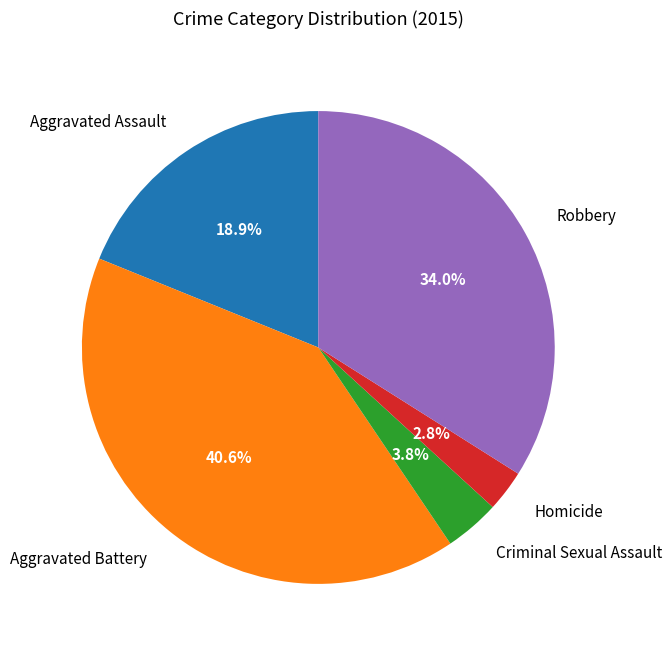

Between Homicide and Criminal Sexual Assault, which is larger?

Criminal Sexual Assault